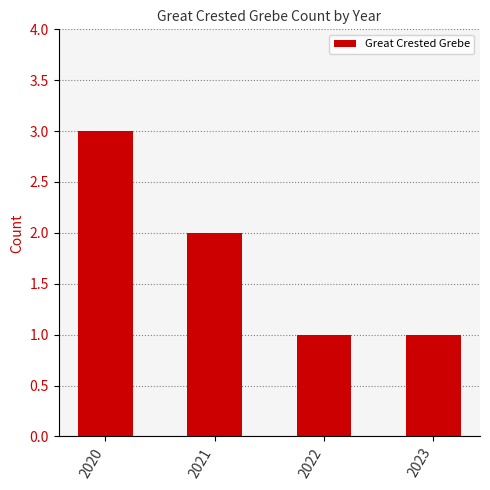

Where is the data nearest to the value 2?

2021